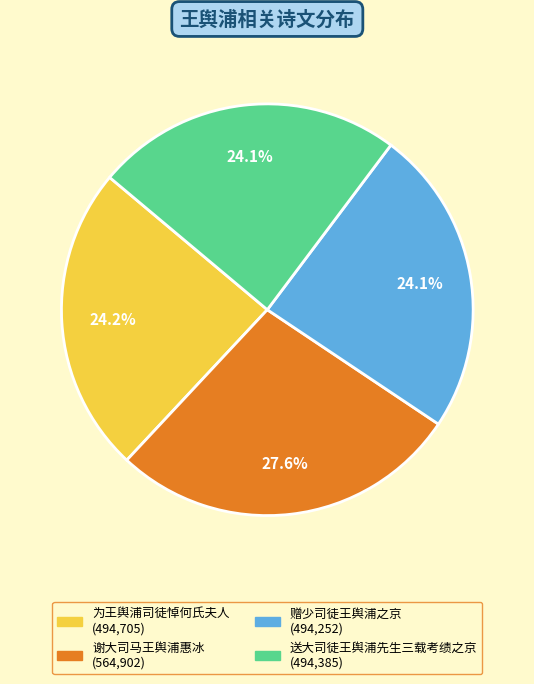

To the nearest percent, what portion does 为王舆浦司徒悼何氏夫人 represent?

24%